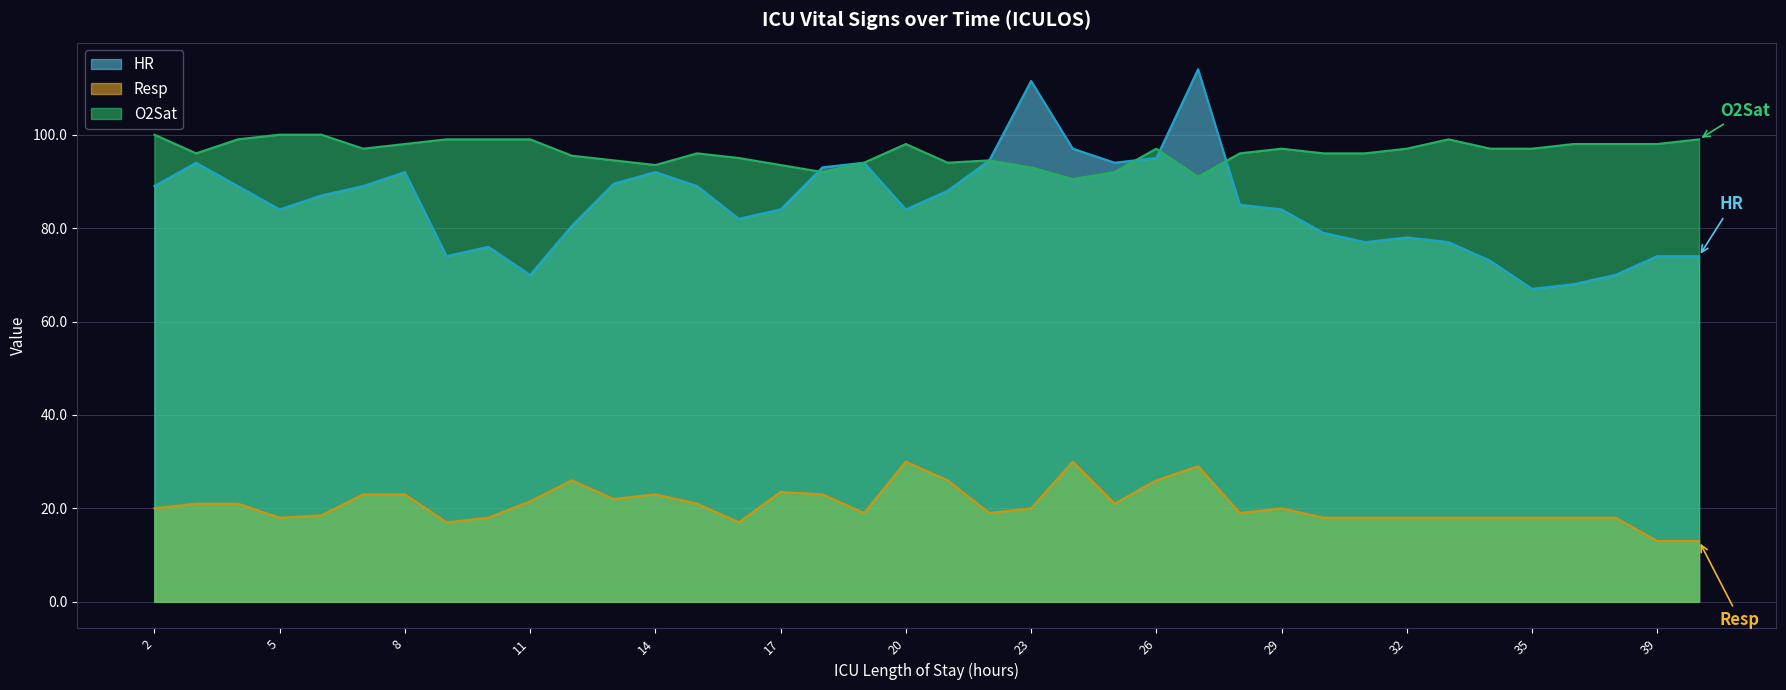

True or false: Resp and HR cross at least once.

False